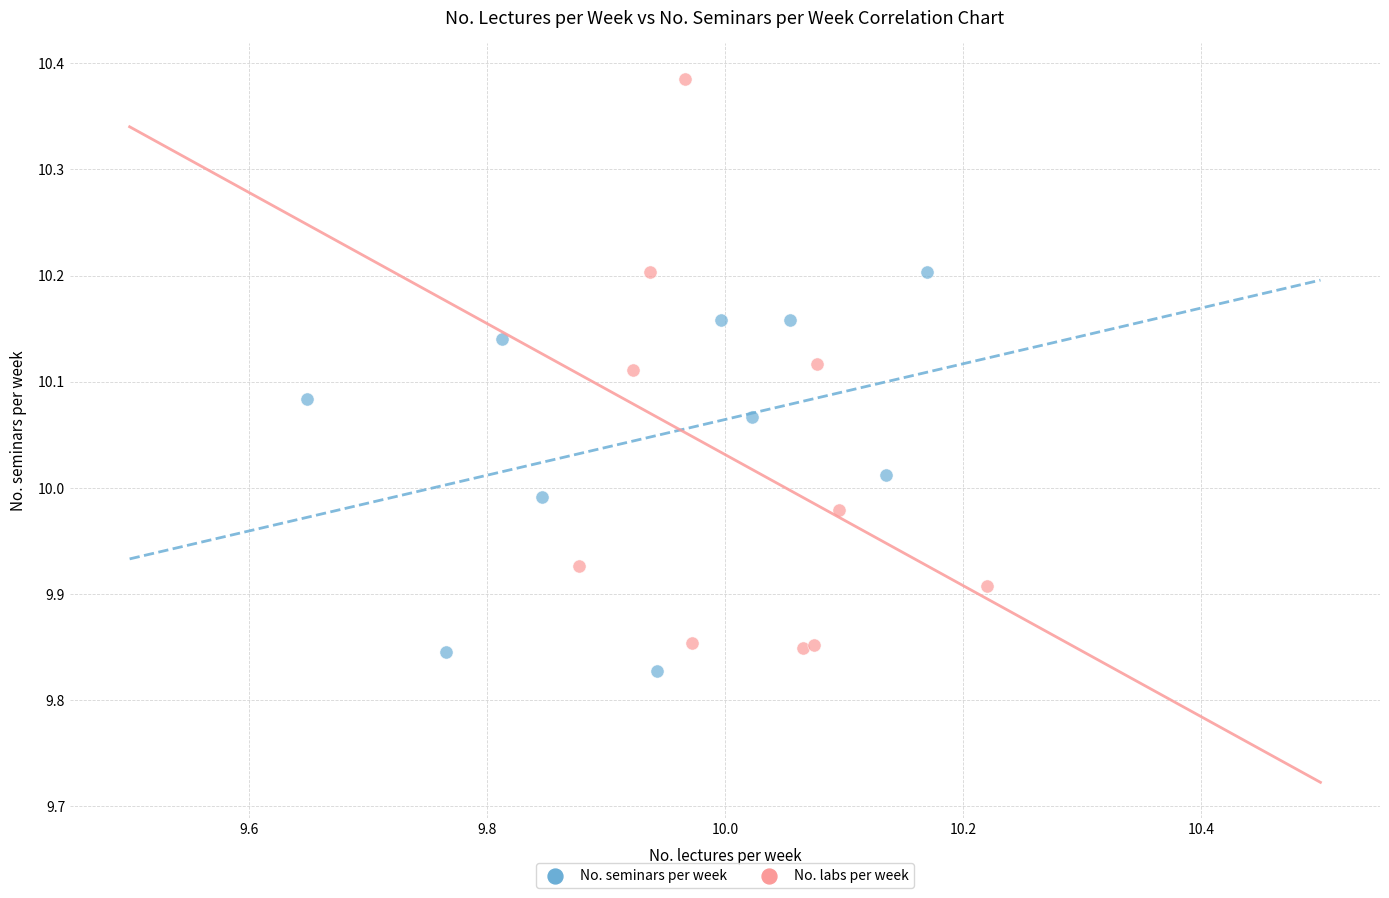

Which series contains the highest Y value?

No. labs per week